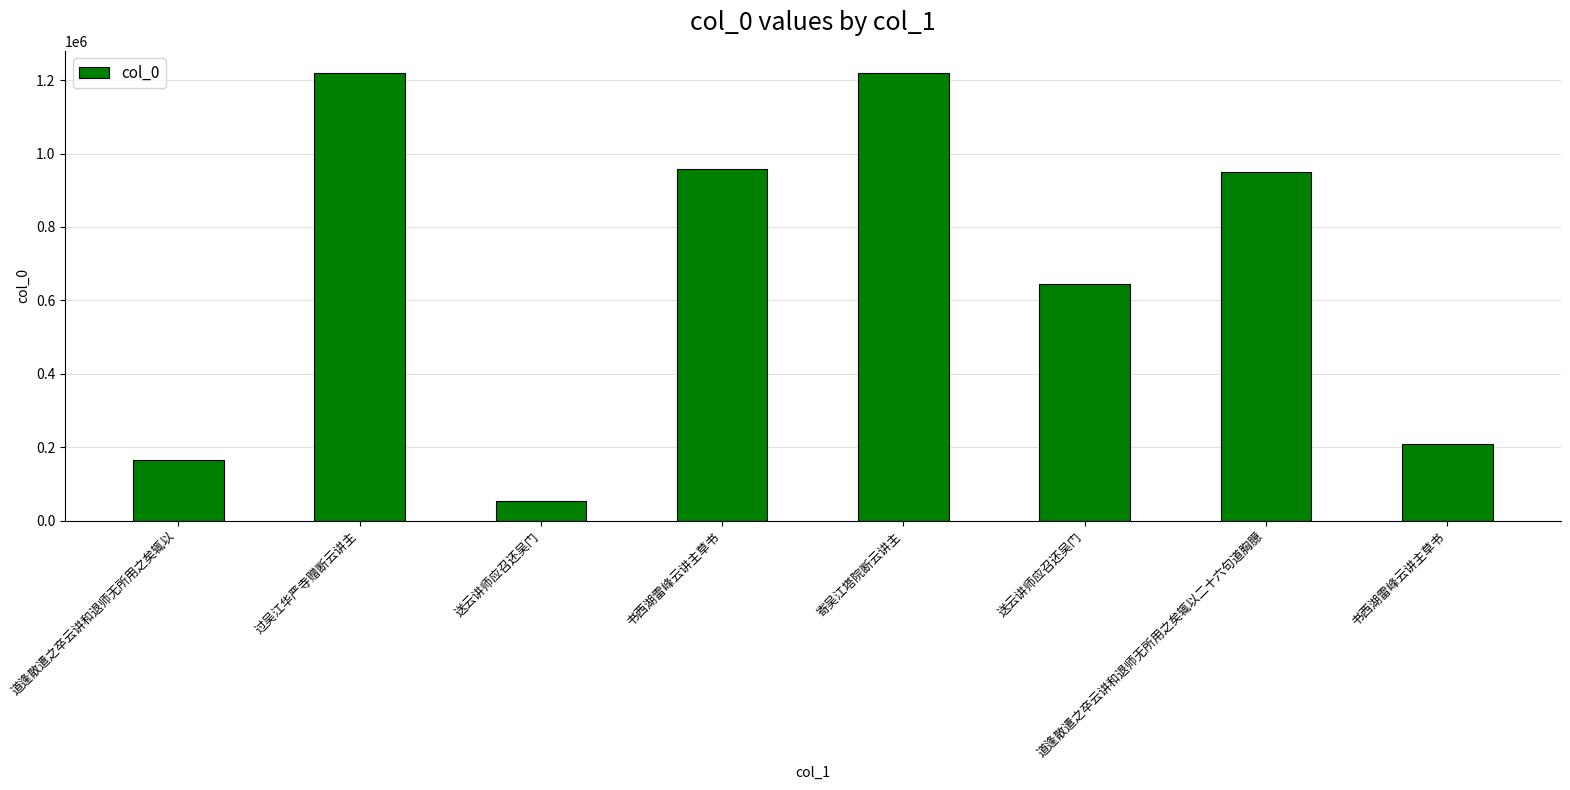

Reading left to right, extract all data points from this chart.

165205	1218769	53324	959097	1218781	645807	950486	209032